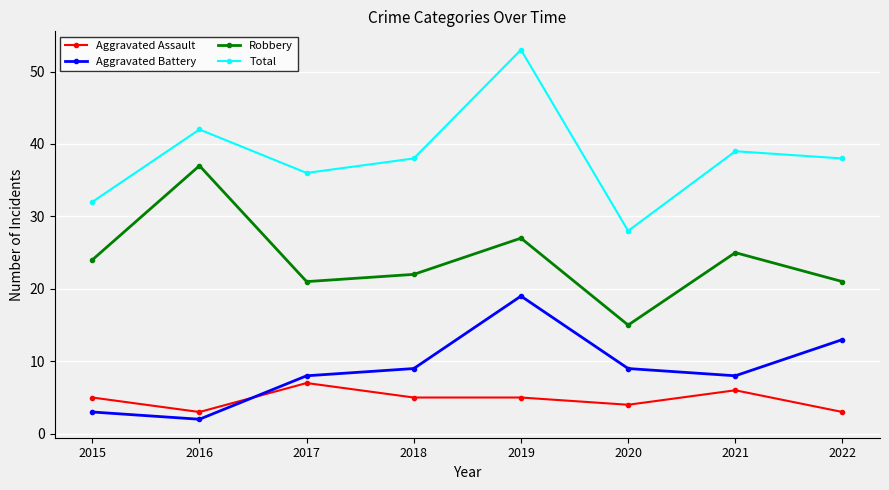

What is the value of the Aggravated Assault point at the 1st from the left?

5